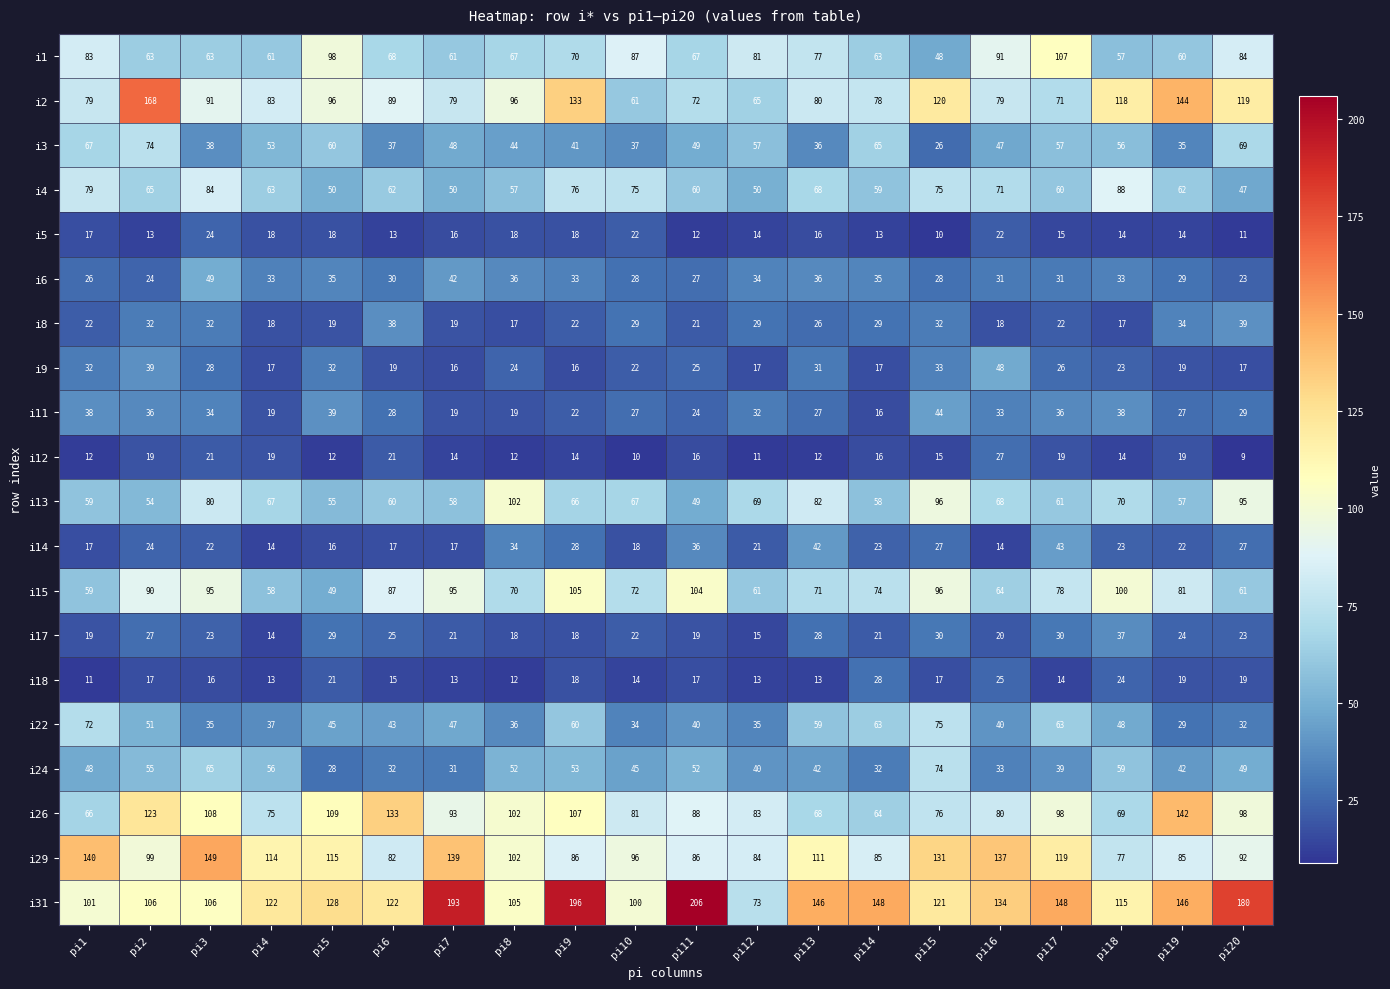

What is the minimum value shown in the chart?

9